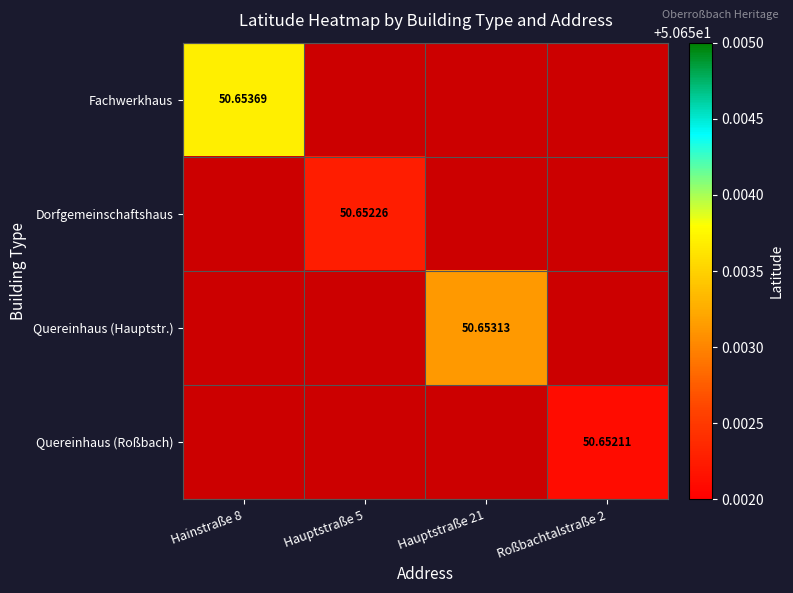

What is the approximate value of Quereinhaus (Hauptstr.) at Hauptstraße 21?

50.7